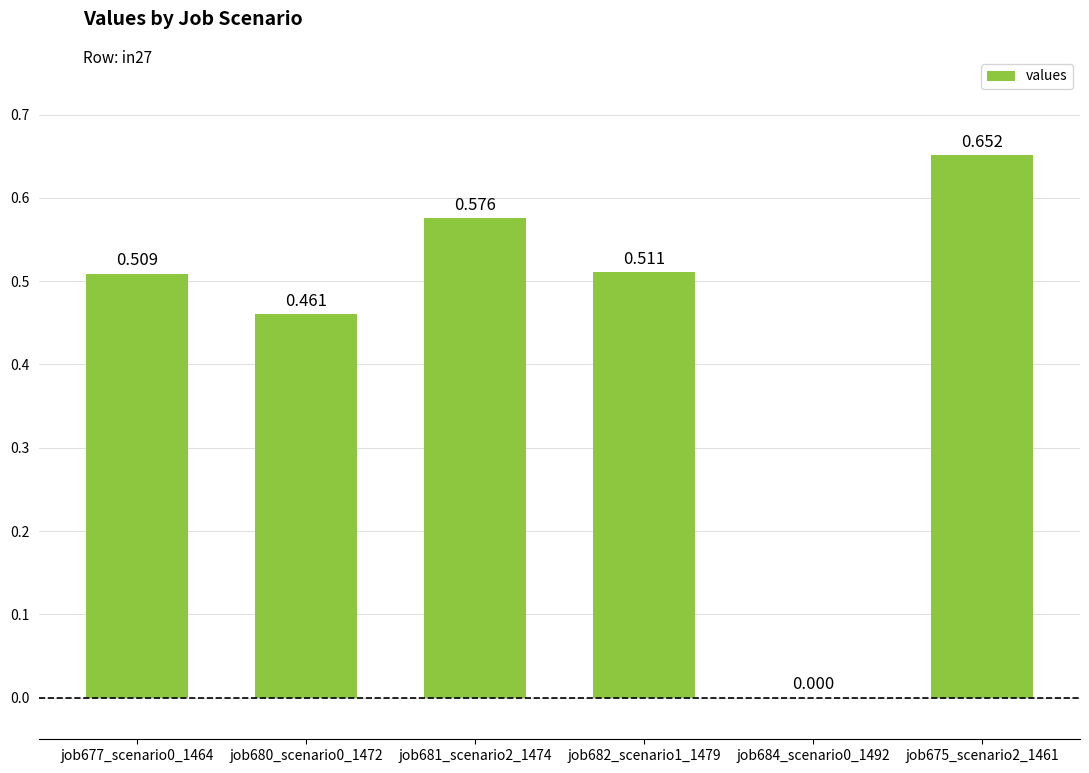

True or false: the data shows 0.0 at job684_scenario0_1492.

True